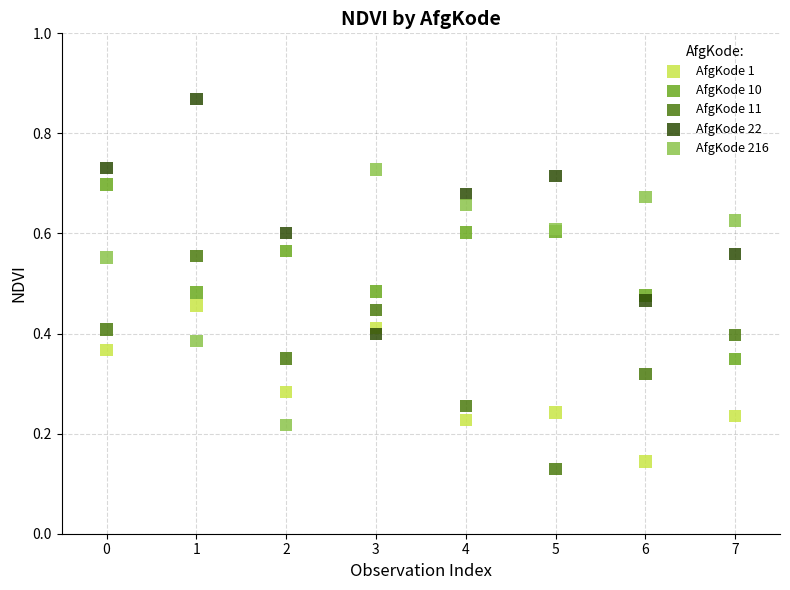

What are all the series names shown in the legend?

AfgKode 1, AfgKode 10, AfgKode 11, AfgKode 22, AfgKode 216